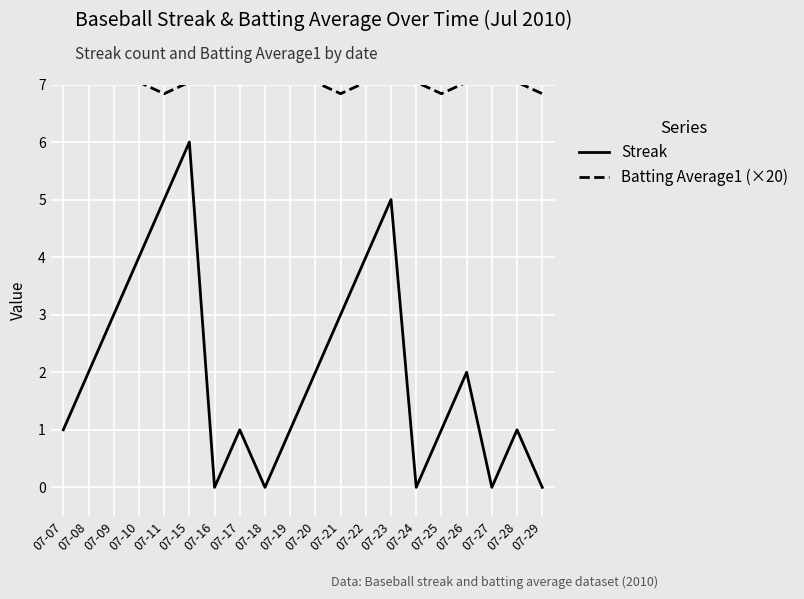

Is it true that Streak equals 1.0 at 07-28?

True